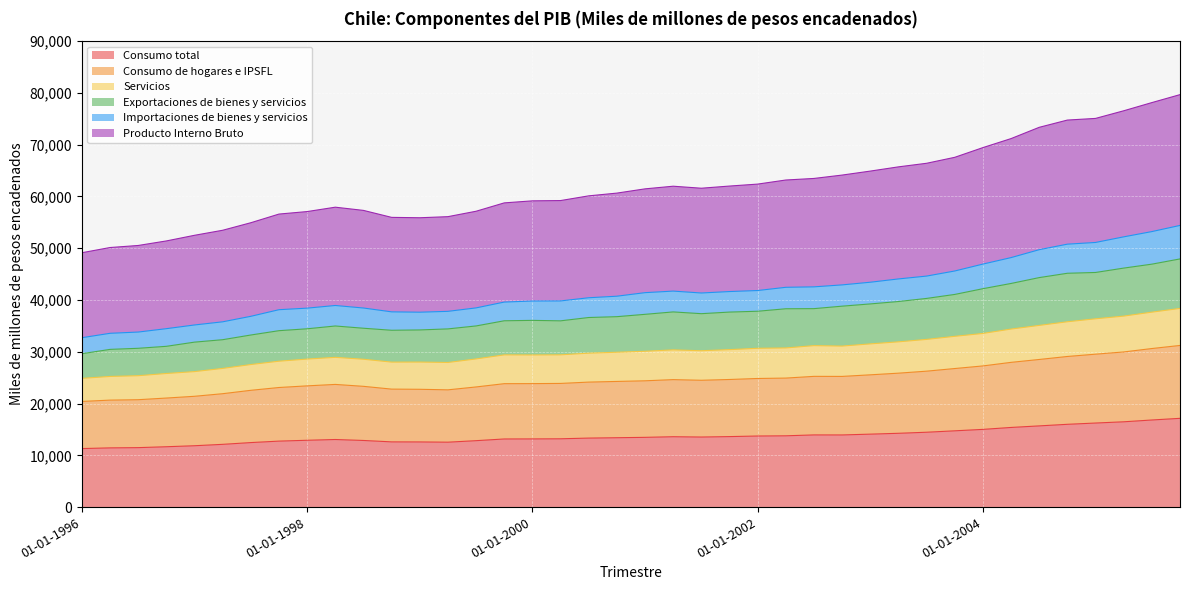

What is the maximum value for Consumo total?

17144